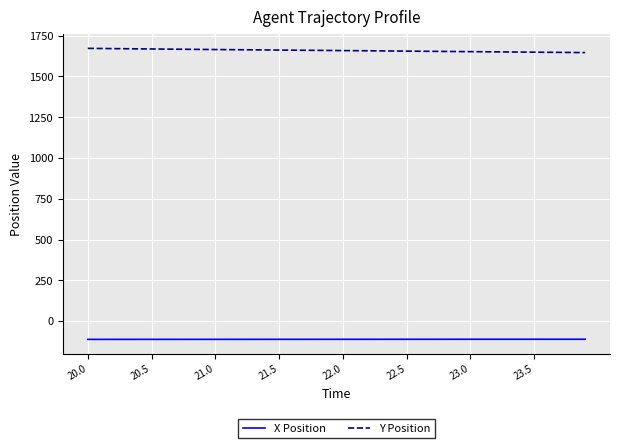

What is the maximum value for Y Position?

1672.1